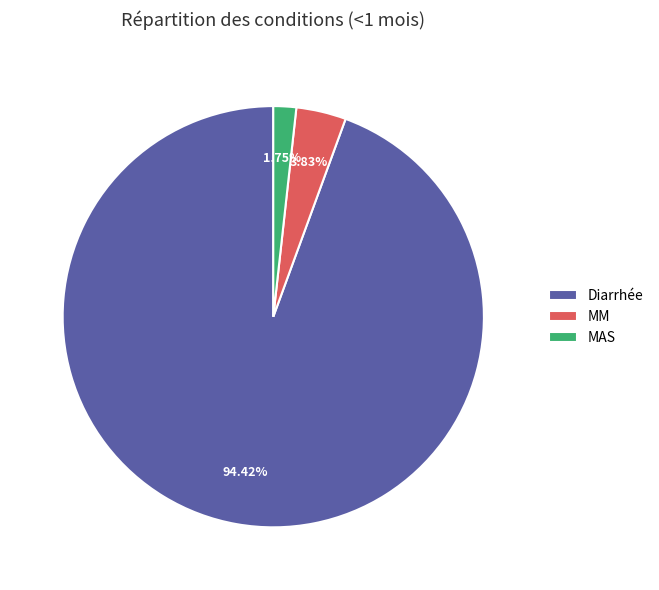

Between MAS and Diarrhée, which is larger?

Diarrhée